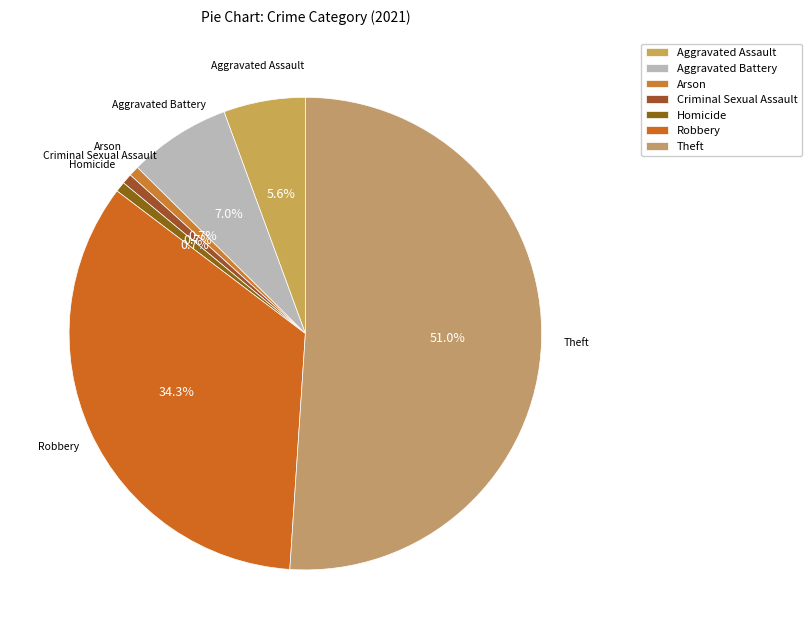

Which category accounts for the majority?

Theft